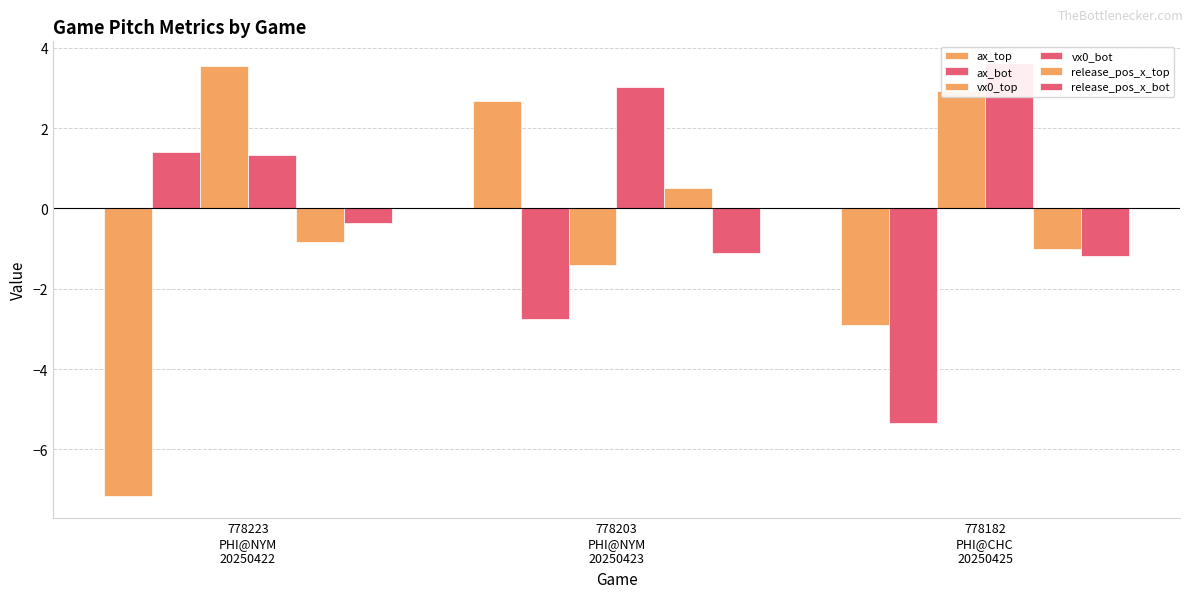

List the labels in order of release_pos_x_bot value, smallest first.

778182
PHI@CHC
20250425, 778203
PHI@NYM
20250423, 778223
PHI@NYM
20250422